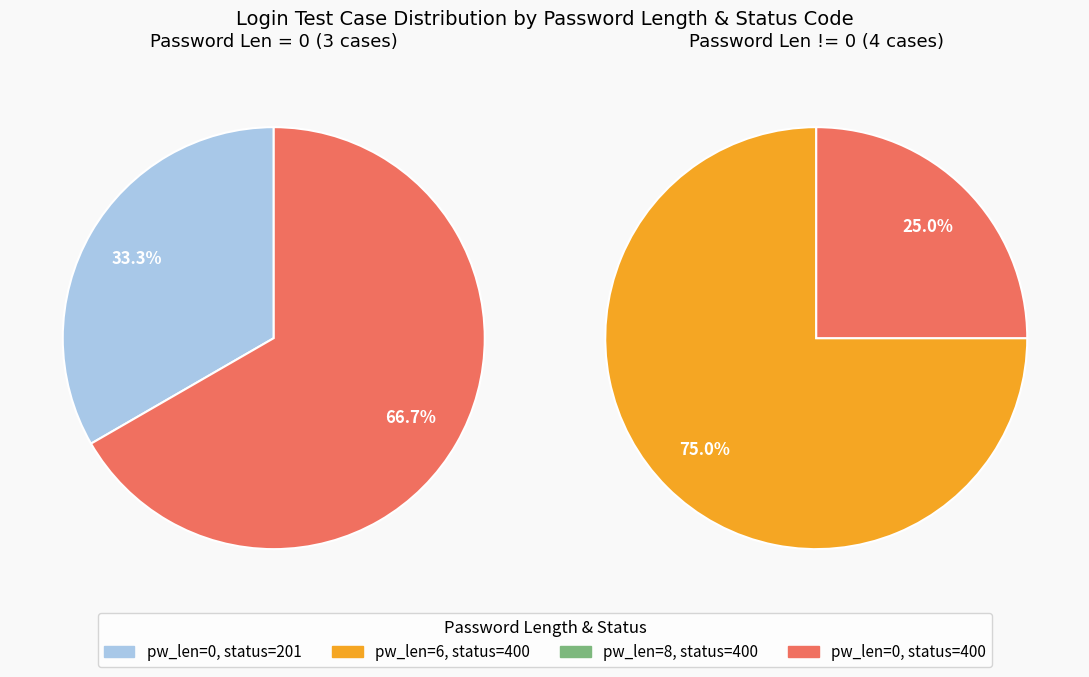

To the nearest percent, what is the difference between the largest and smallest slice percentages?

50%